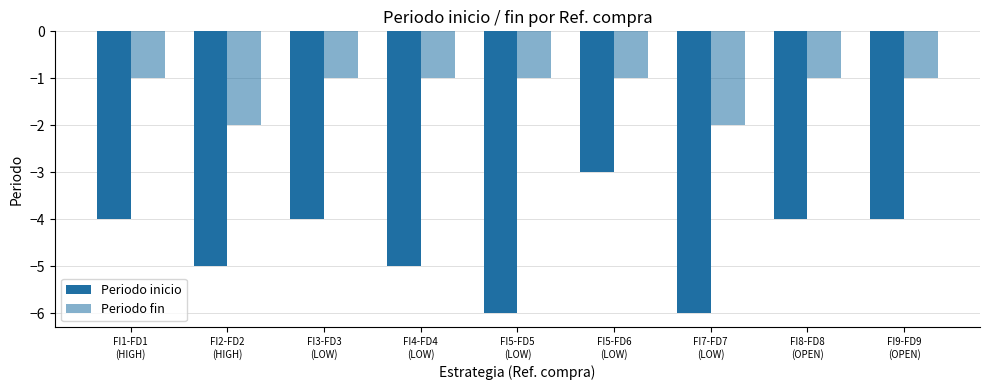

The value of Periodo fin at FI2-FD2
(HIGH) is -2. True or false?

True